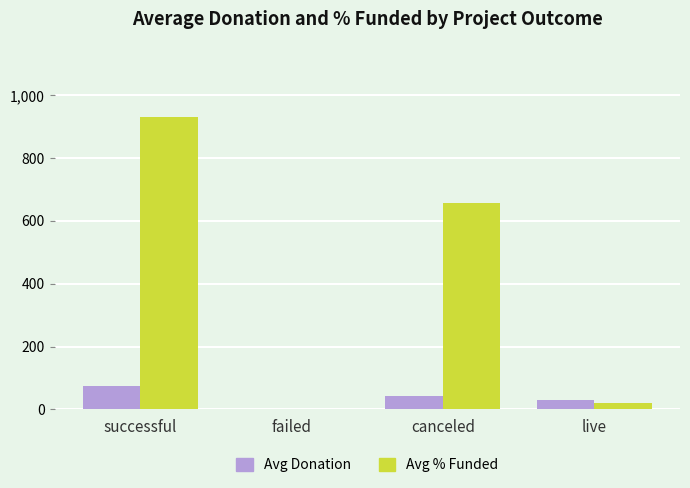

Reading right to left, list all the values displayed in this chart.

Avg Donation: live=31.0	canceled=41.7	failed=2.6	successful=73.1
Avg % Funded: live=20.0	canceled=657.0	failed=2.1	successful=929.5